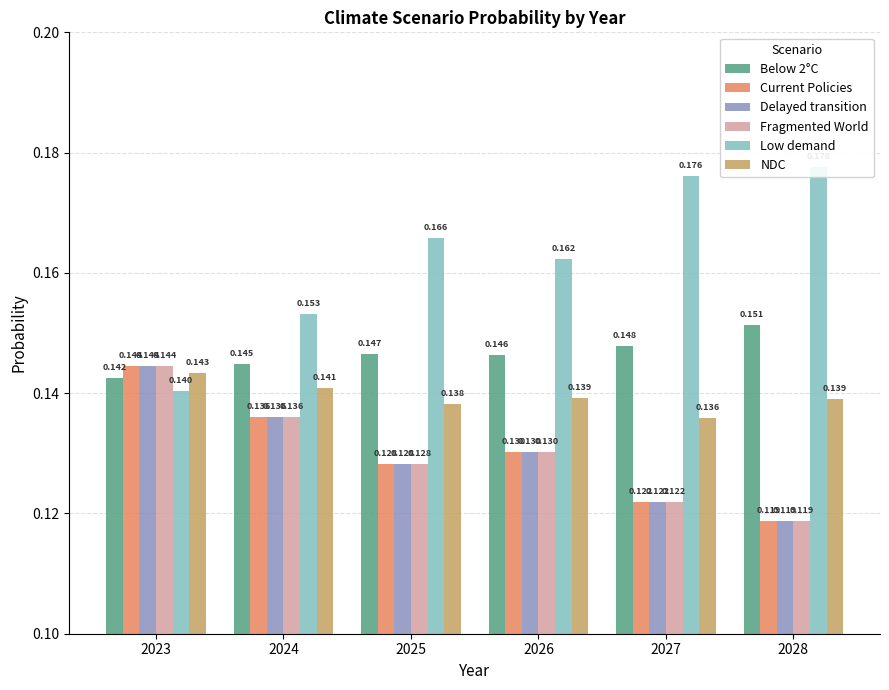

Which has a higher value, 2026 or 2024?

2026